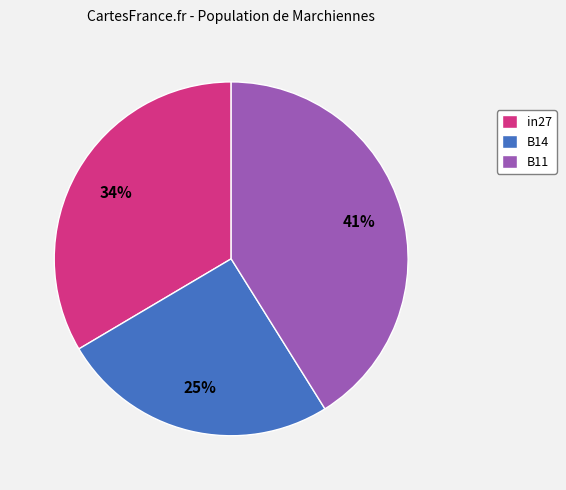

To the nearest percent, what is the difference between the largest and smallest slice percentages?

16%